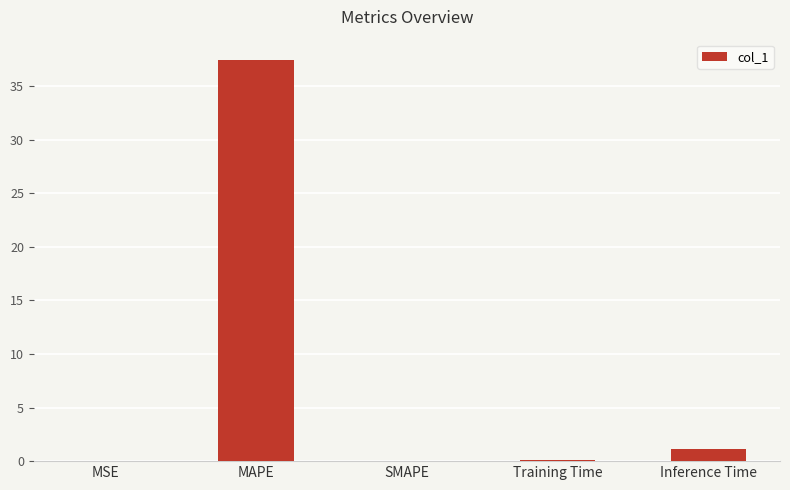

The chart shows a value of 0.0 at MSE. True or false?

True